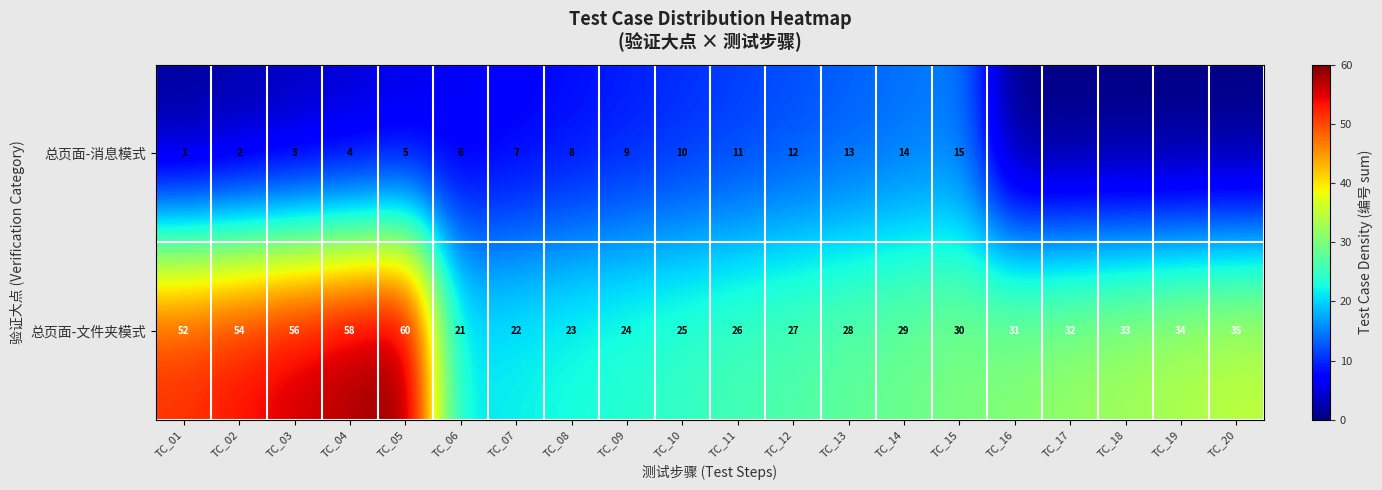

What is the difference between the 总页面-文件夹模式 values at TC_08 and TC_13?

5